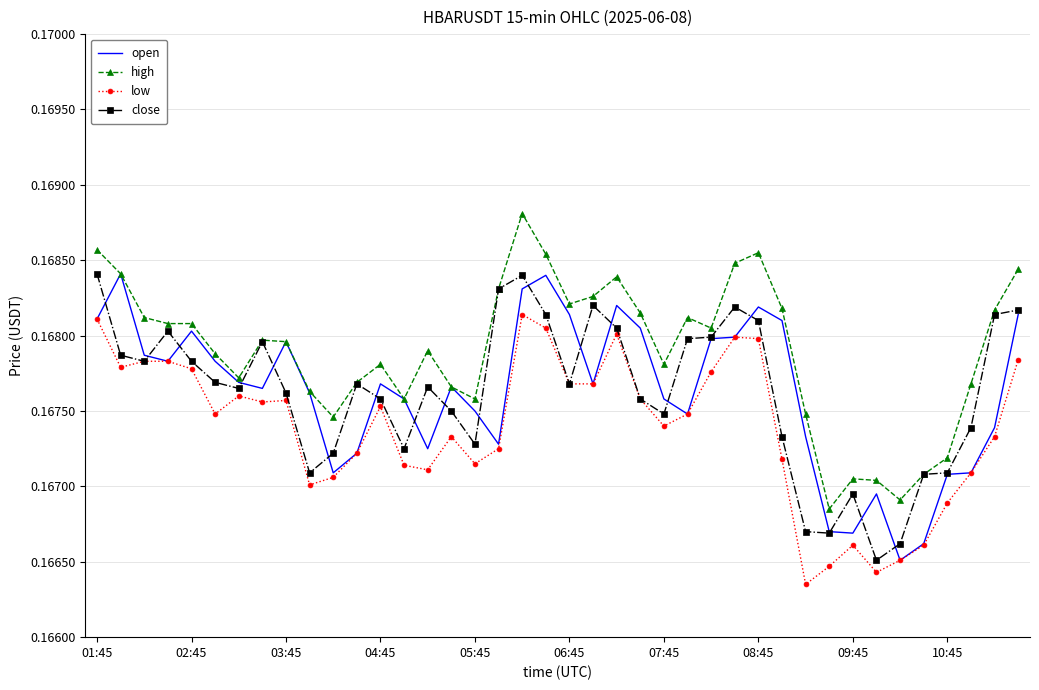

Which series has the largest total across all categories?

high